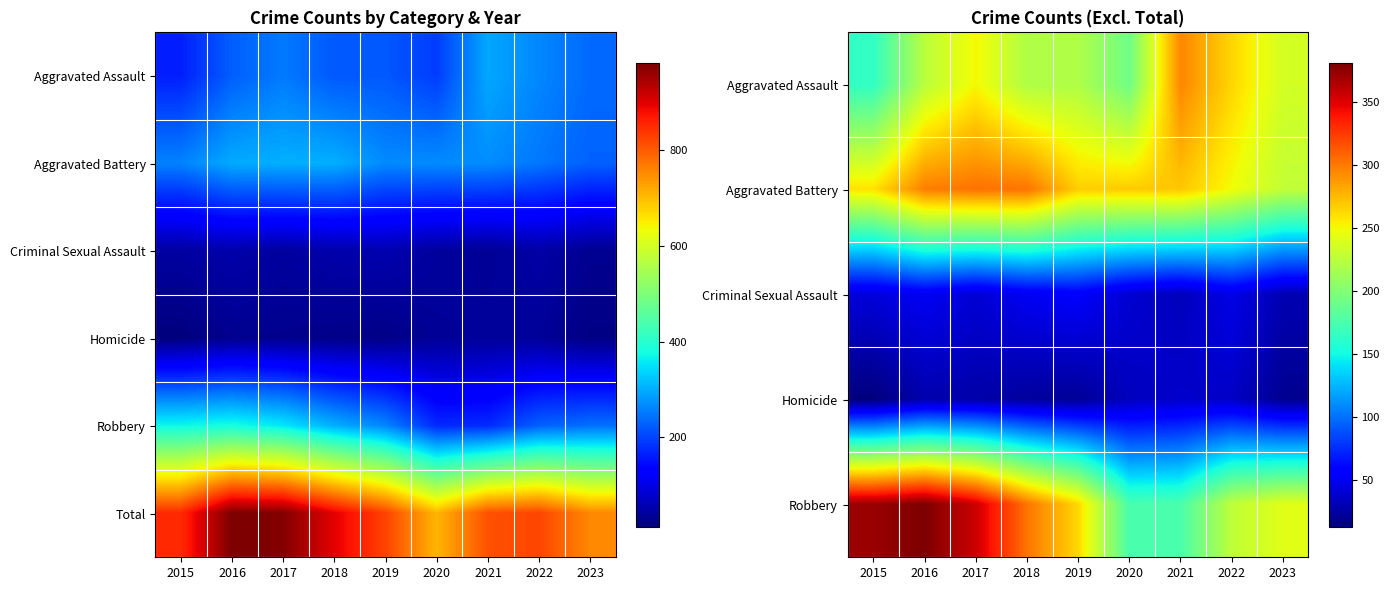

What is the smallest value displayed?

13